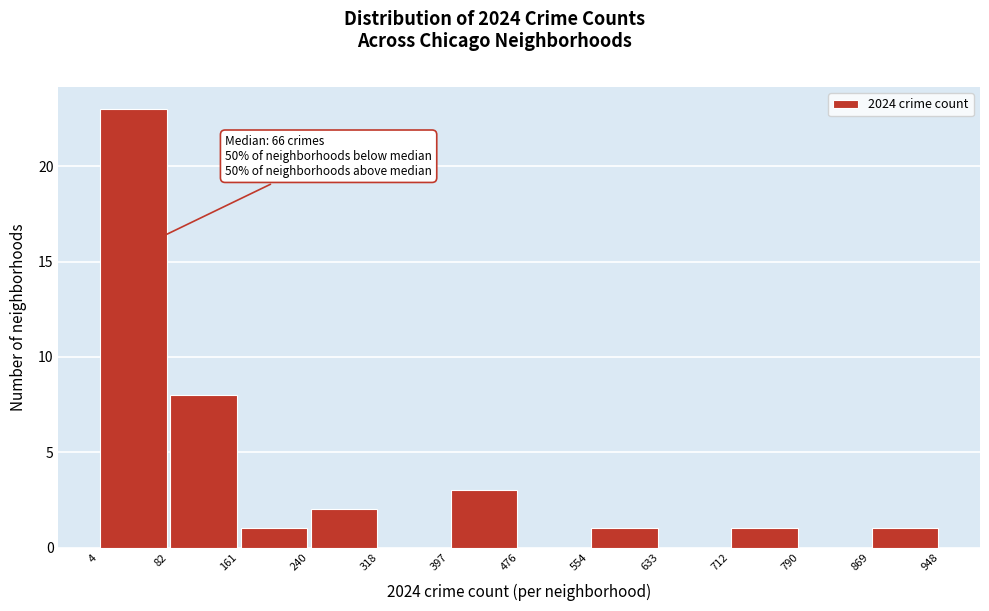

Which range on the x-axis has the tallest bar?

4 to 82